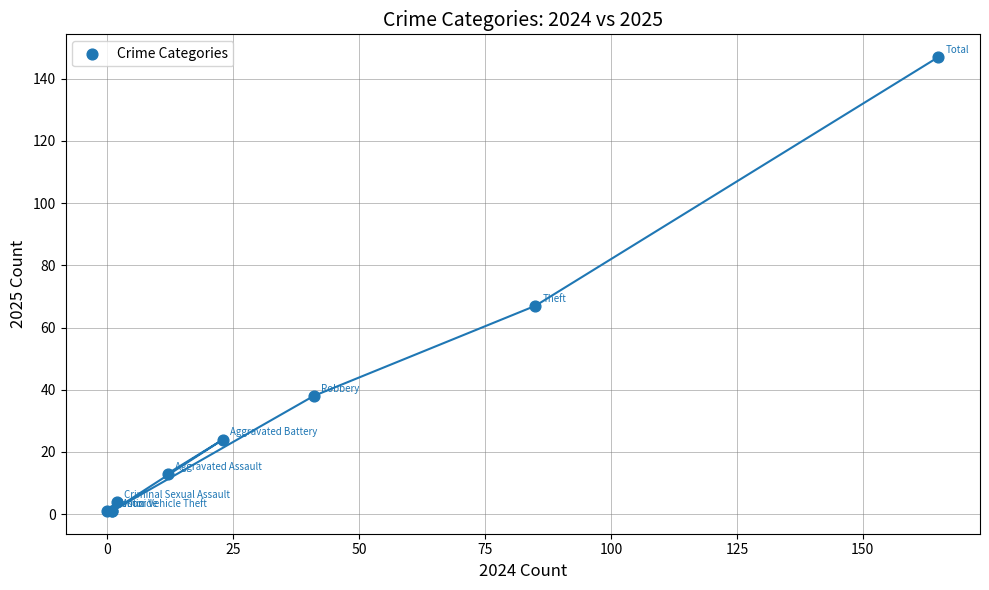

What Y value in the scatter plot is closest to 74?

67